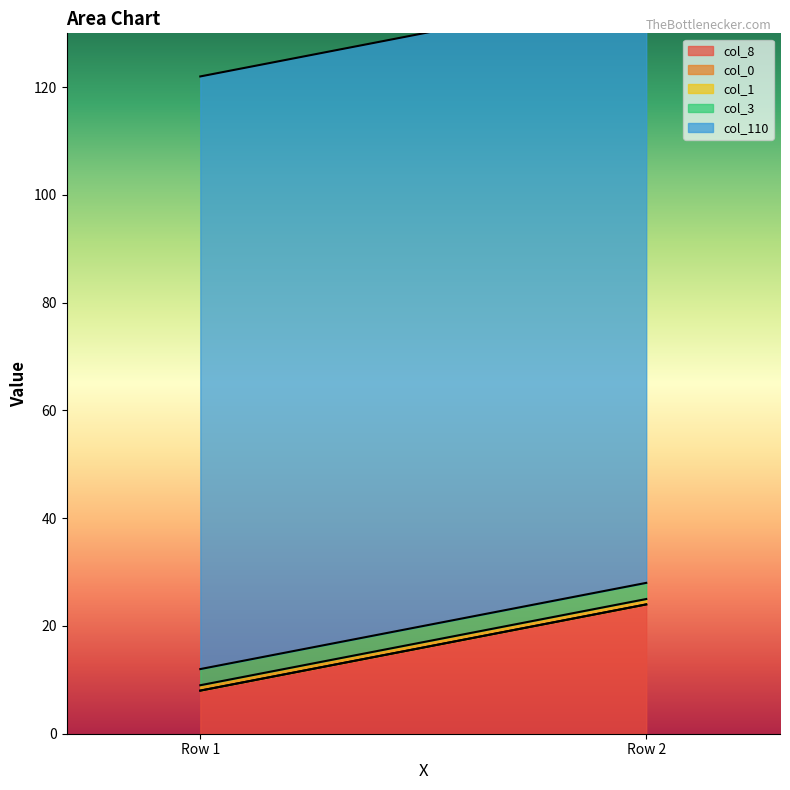

The value of col_8 at 3 is 24. True or false?

True